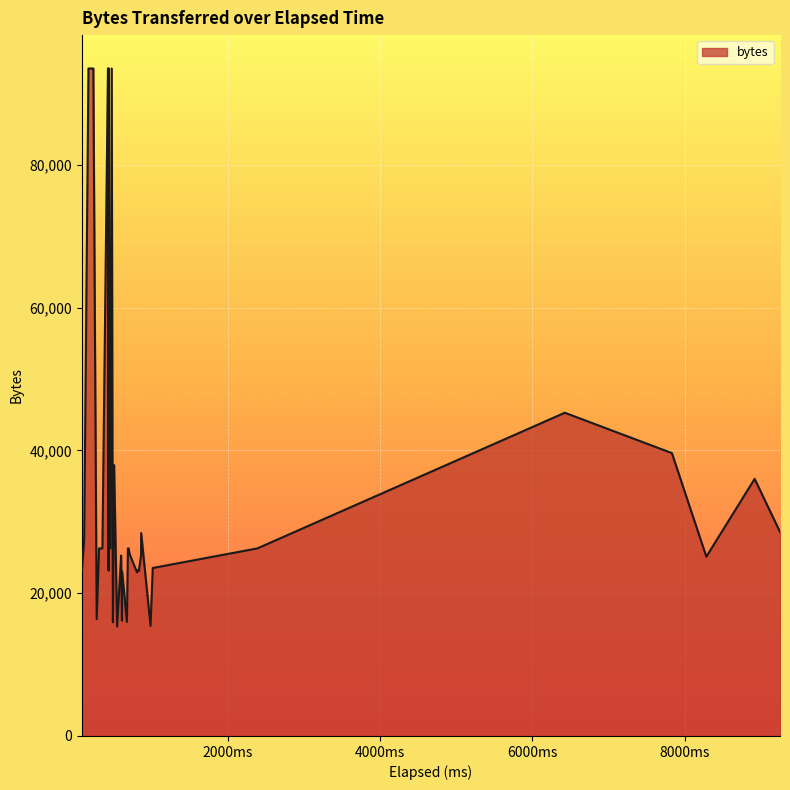

What is the smallest value displayed?

15324